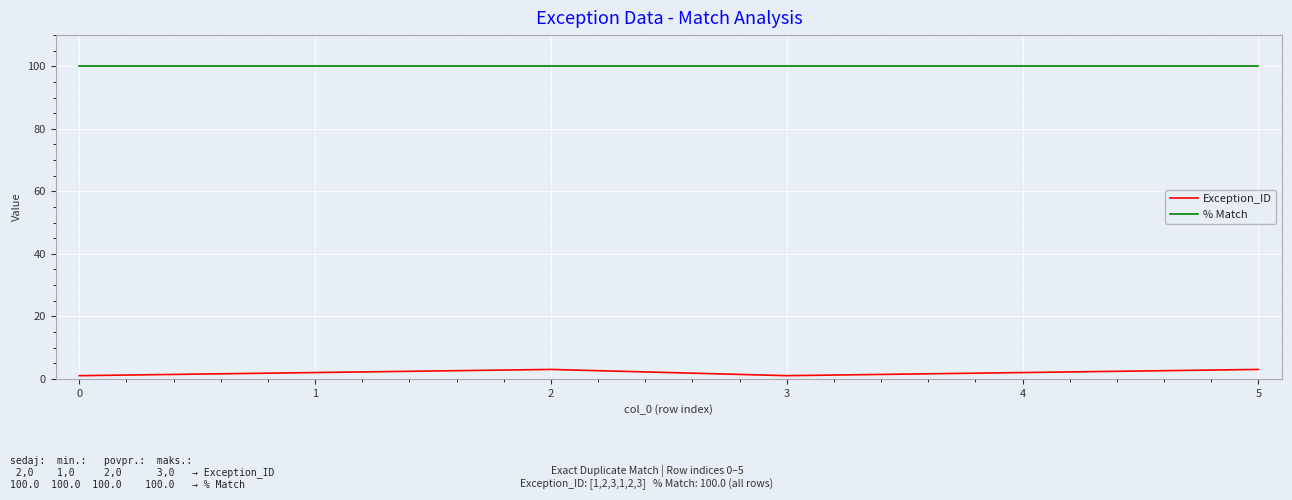

Rank the series by their maximum value, from highest to lowest.

% Match, Exception_ID